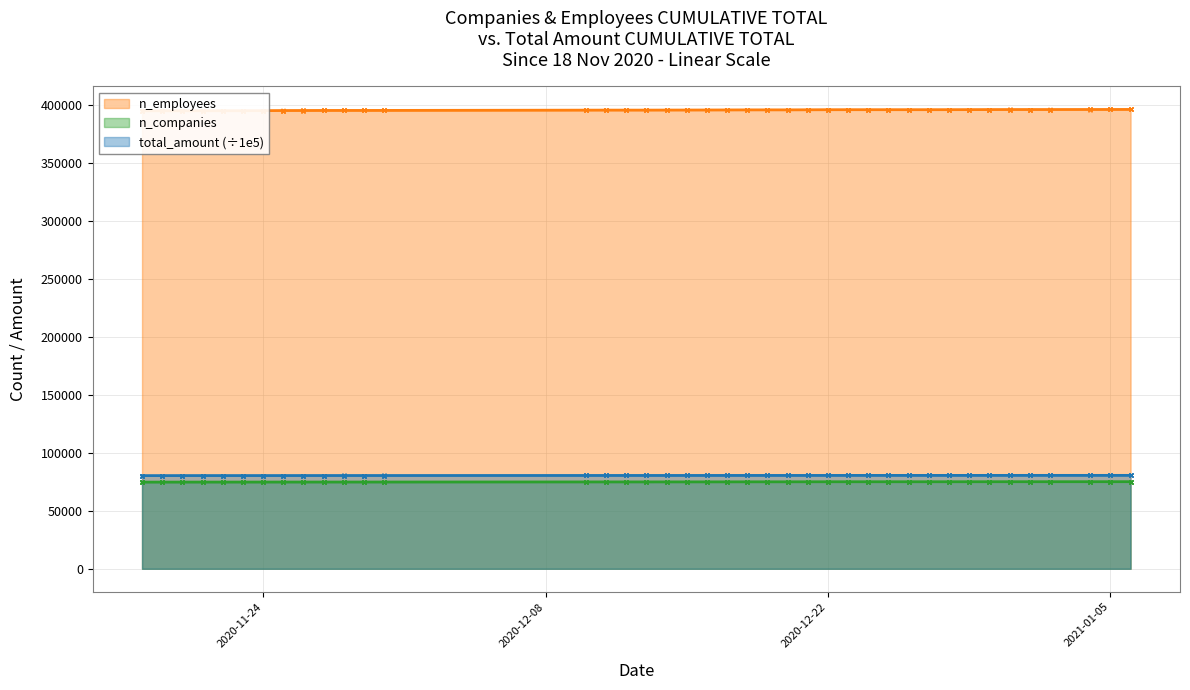

The total_amount series shows 80305.2 at 2020-11-20. True or false?

True